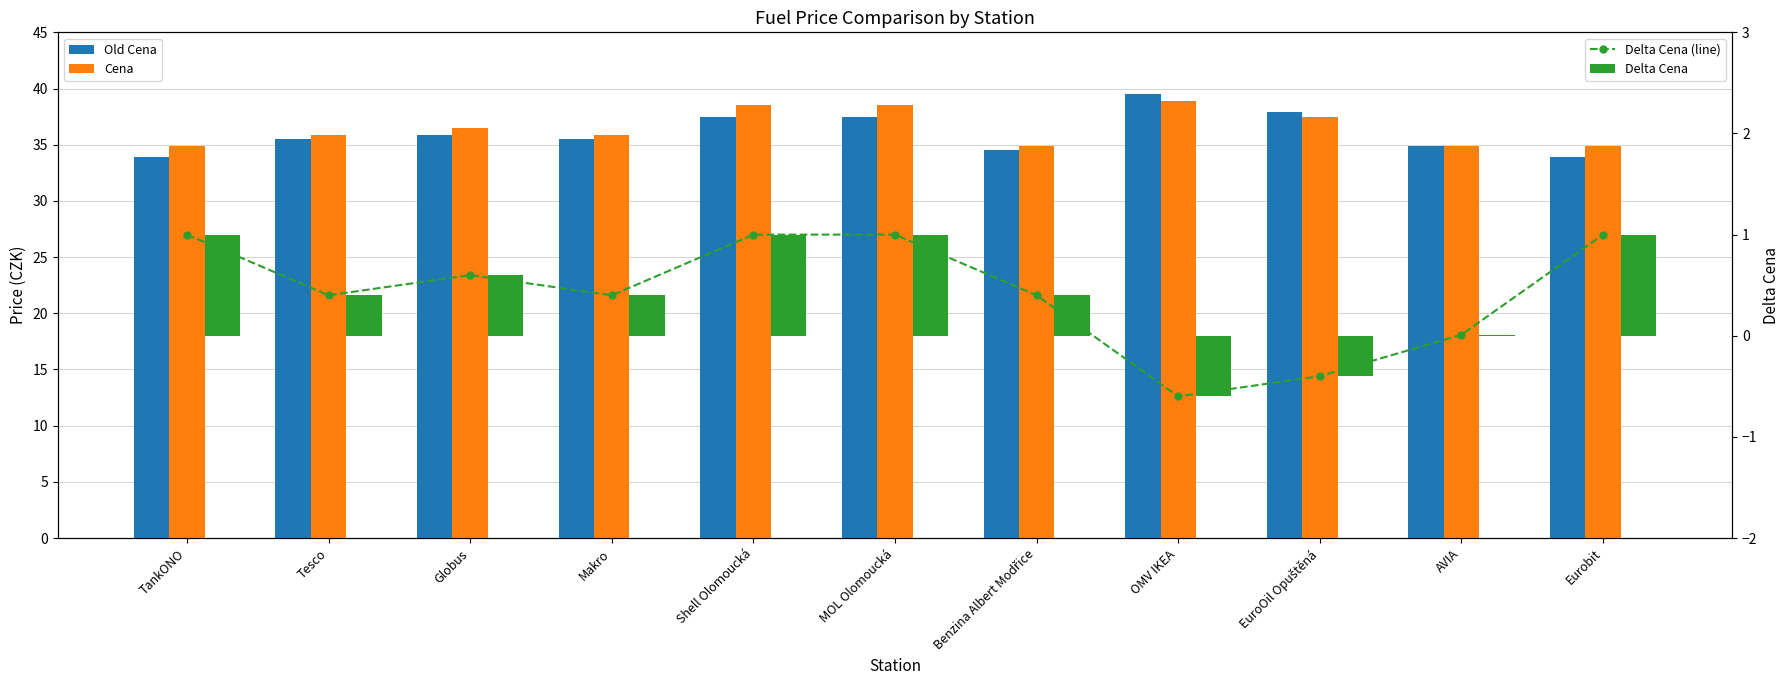

What is the total value across all series at TankONO?

70.8